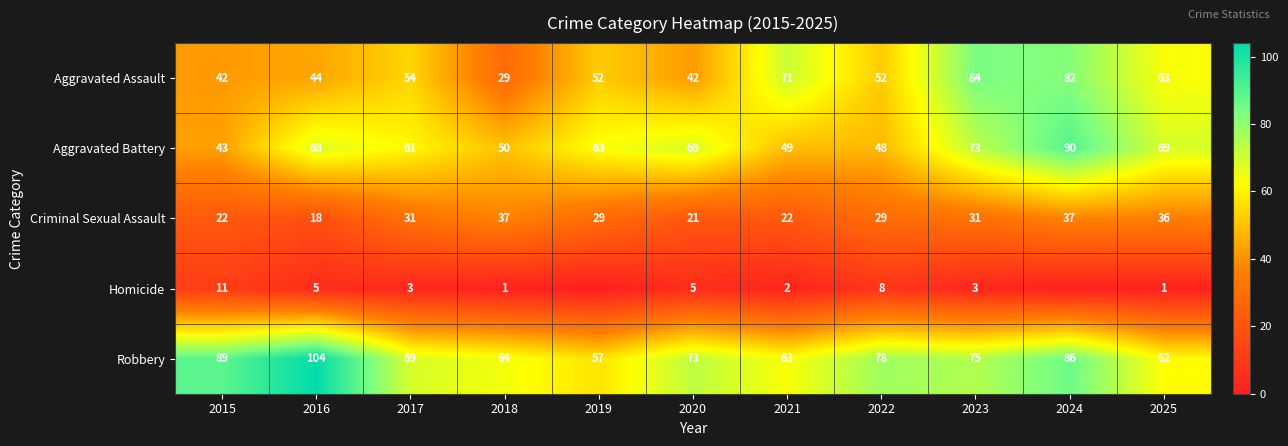

What is the greatest value displayed?

104